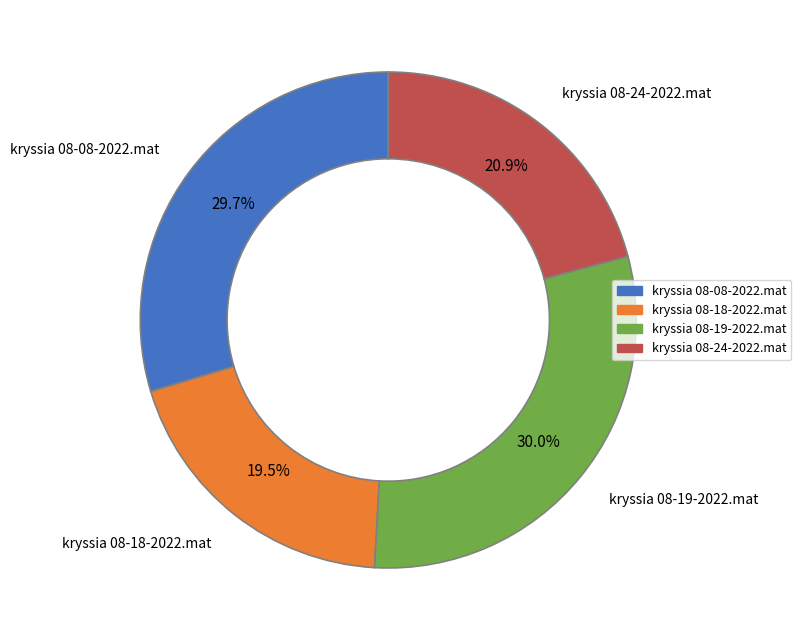

Which has a higher value, kryssia 08-19-2022.mat or kryssia 08-24-2022.mat?

kryssia 08-19-2022.mat